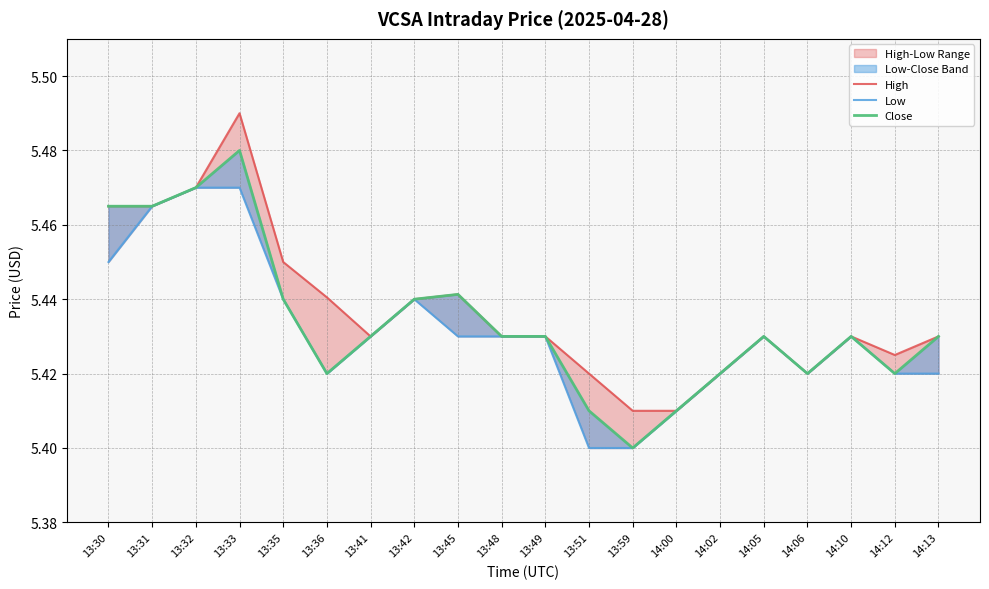

At which category is the sum across all series the highest?

13:33